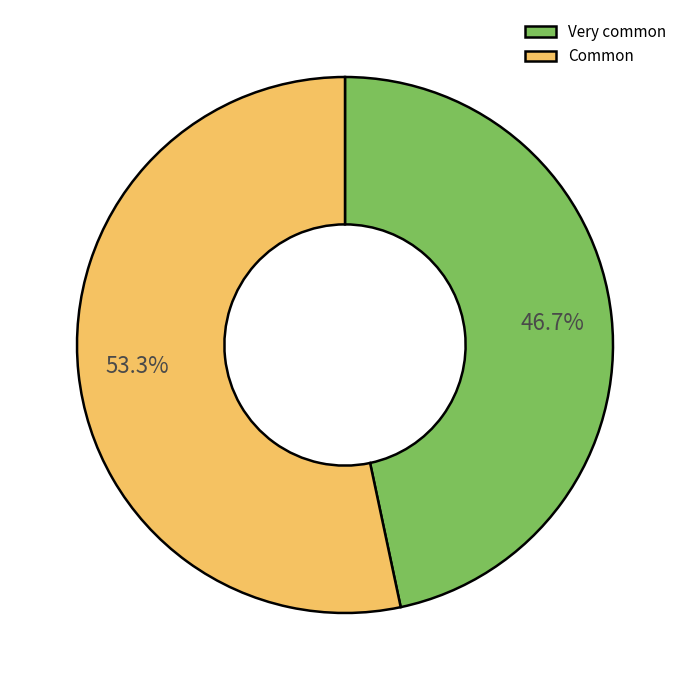

How many slices are in this pie chart?

2